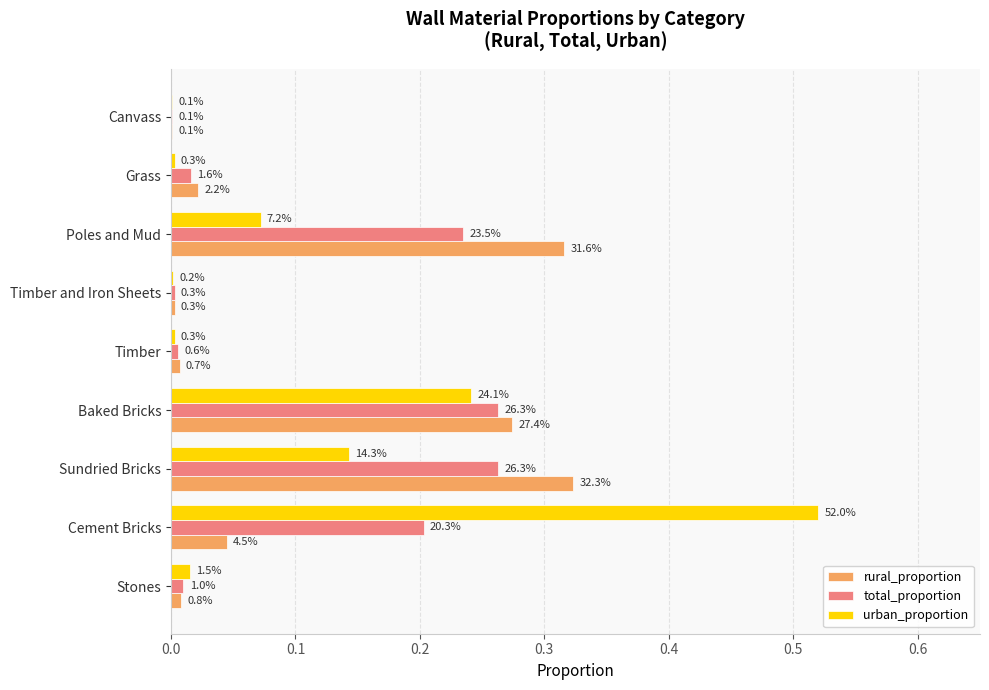

What position from the left is Timber?

5